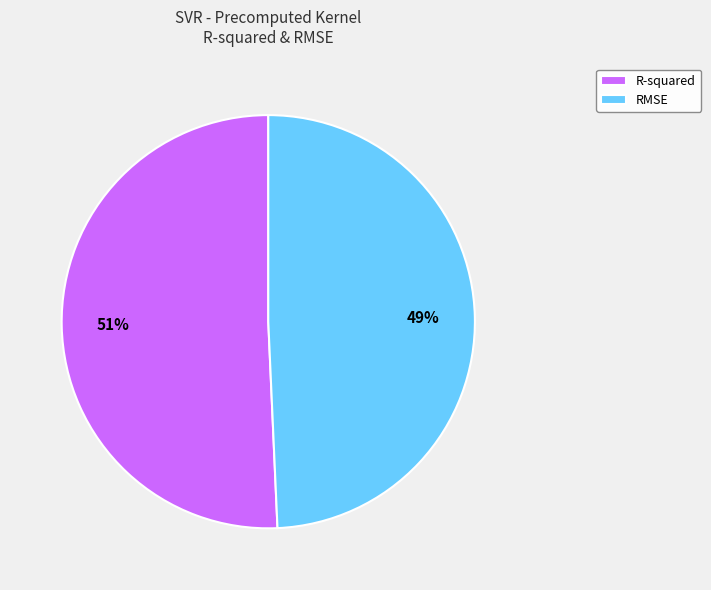

Which has a higher value, RMSE or R-squared?

R-squared